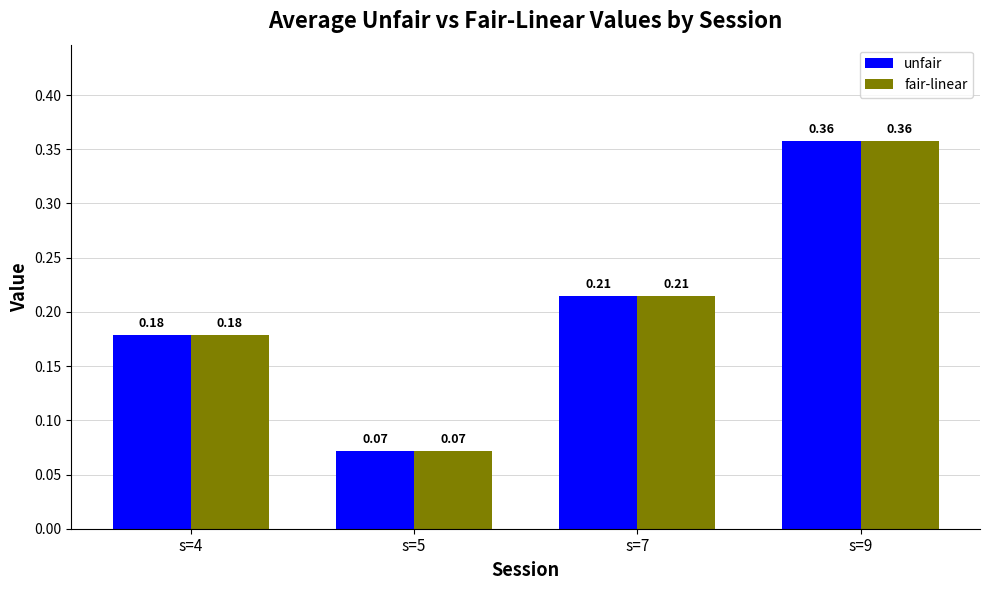

List the labels in order of fair-linear value, largest first.

s=9, s=7, s=4, s=5